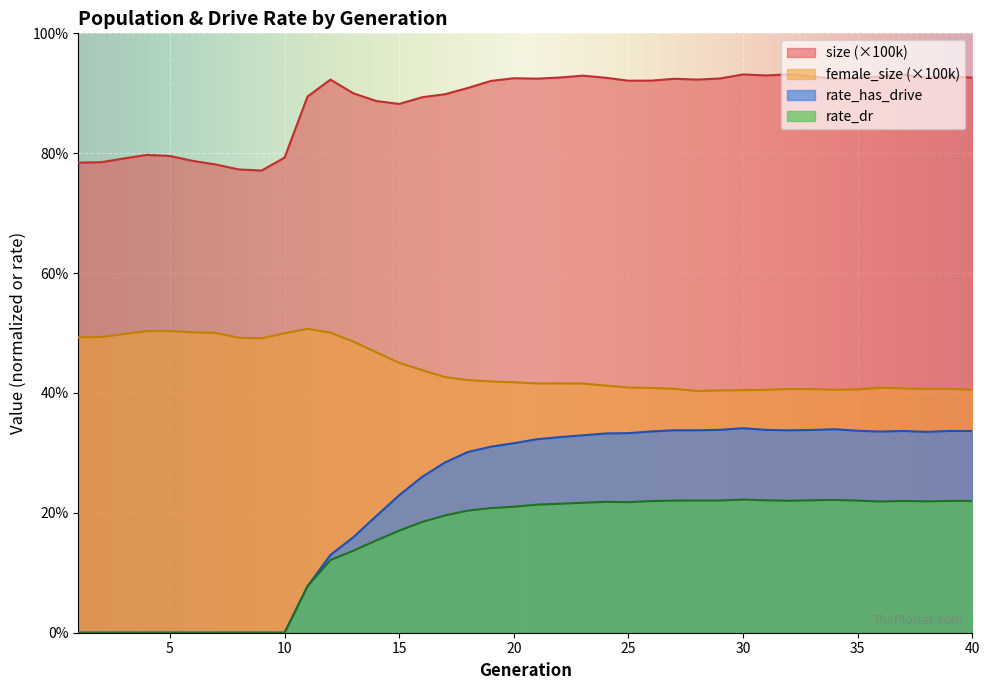

How many values in rate_dr are above zero?

30